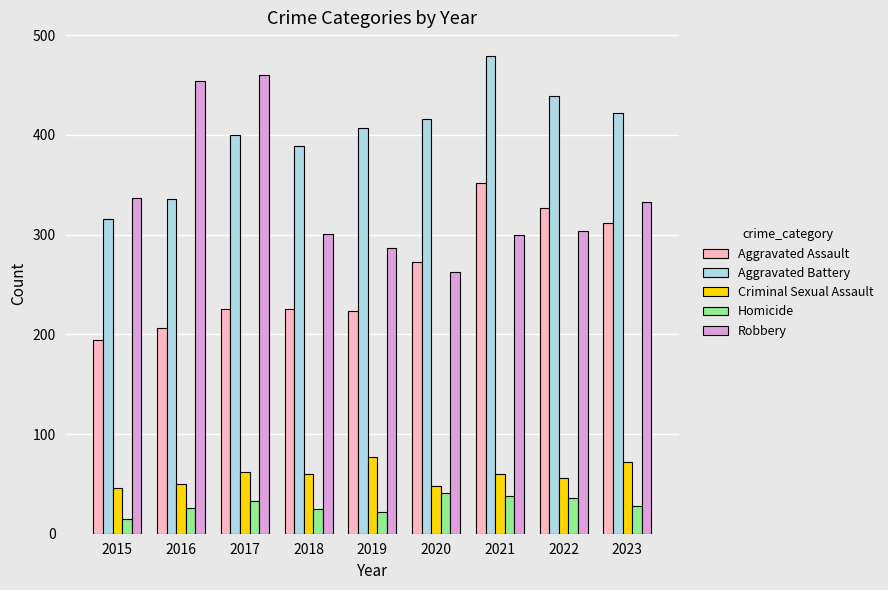

The Criminal Sexual Assault series shows 95 at 2021. True or false?

False